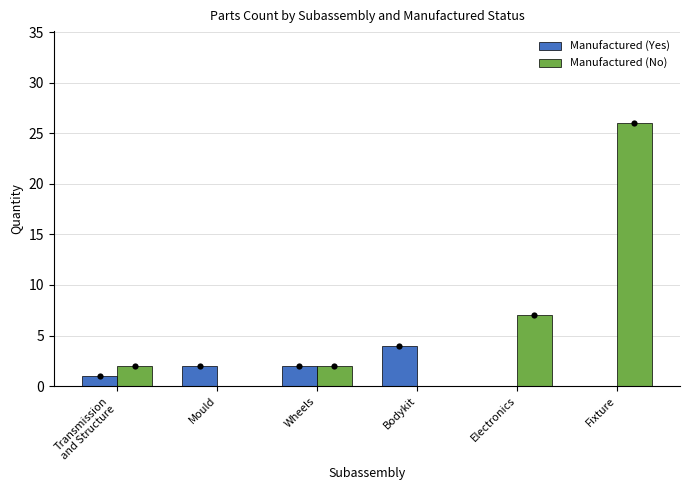

At how many categories does at least one series exceed 2?

3